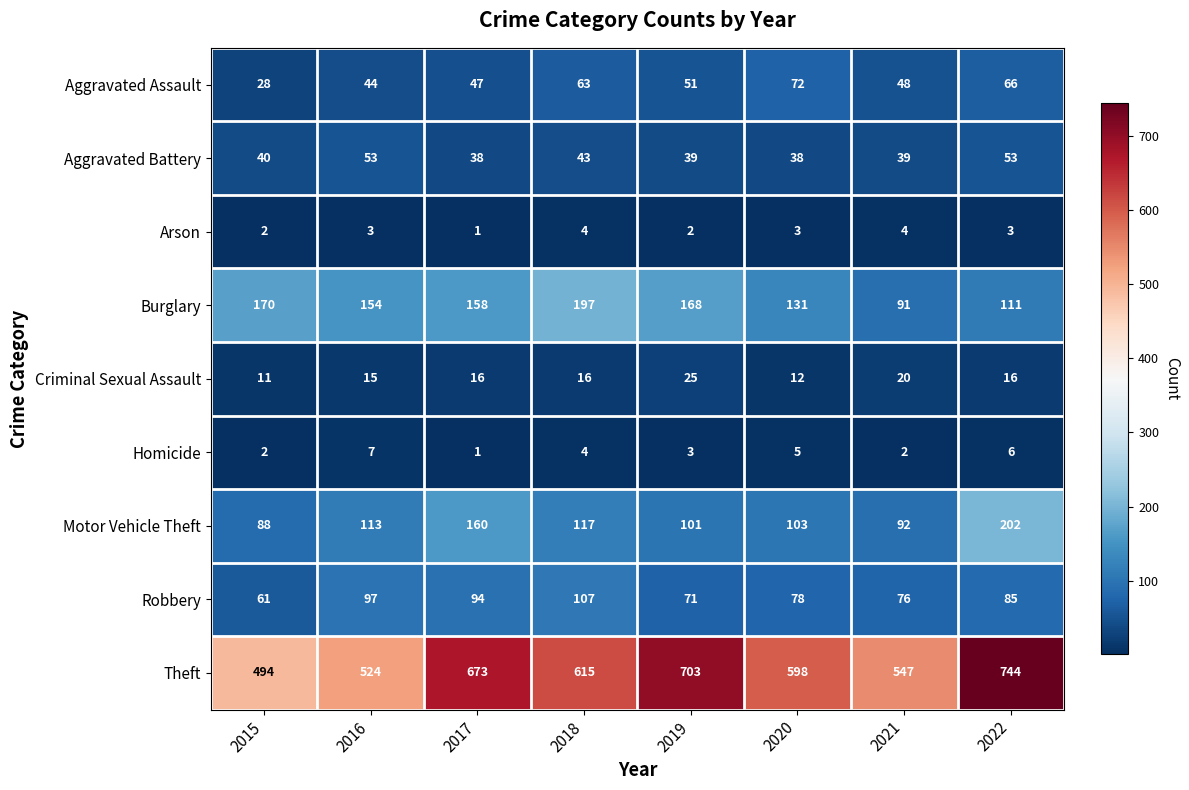

Which category has the highest value across all series?

2022